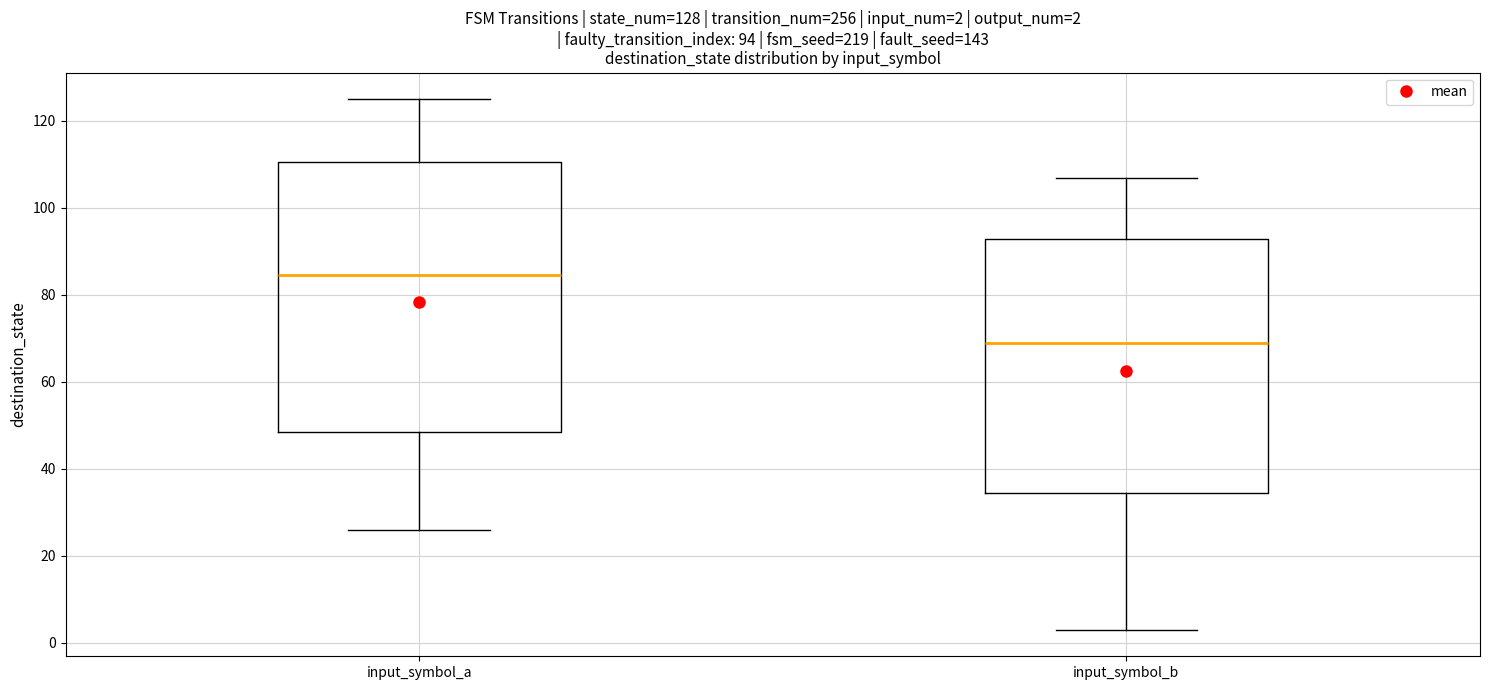

Comparing the boxes themselves (not the whiskers), which one is the tallest?

input_symbol_a